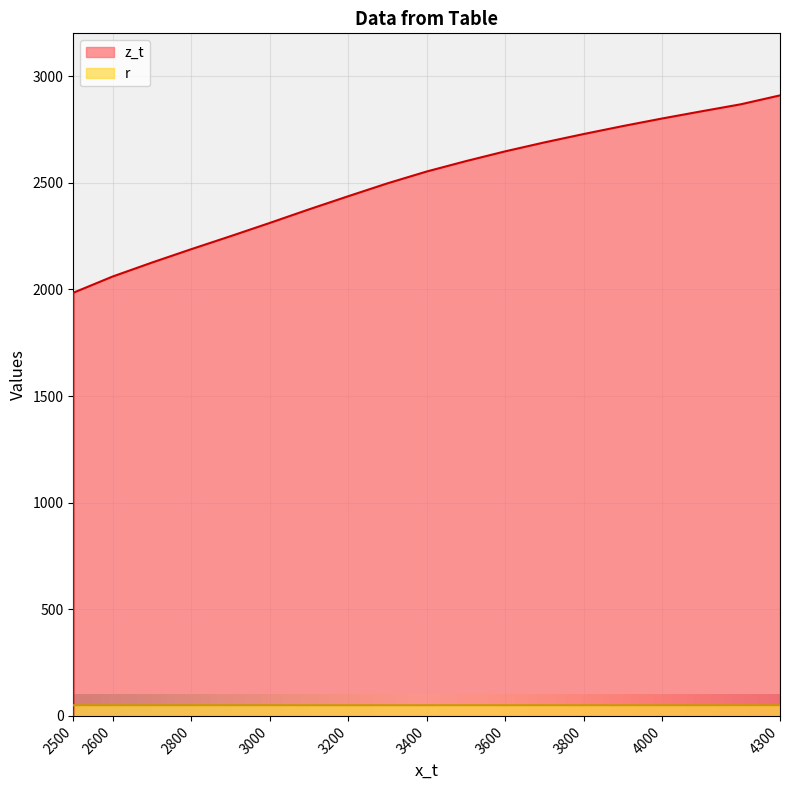

Is it true that r equals 50.0 at 3400?

True